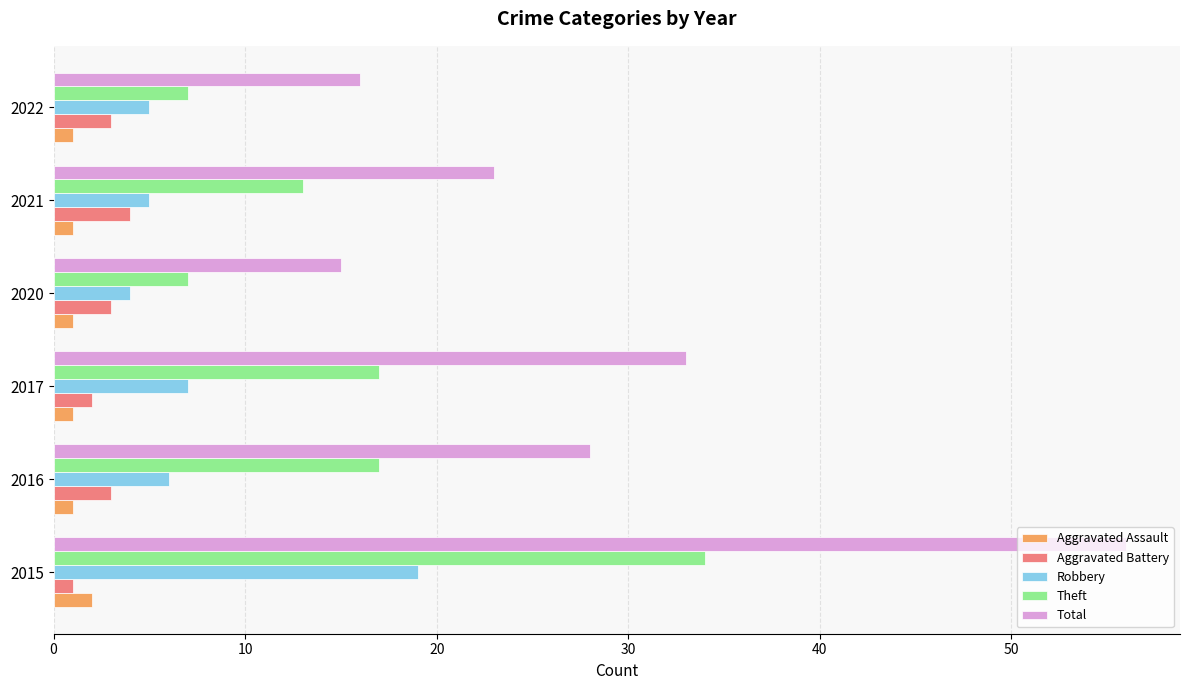

At which label is Total closest to 35?

2017